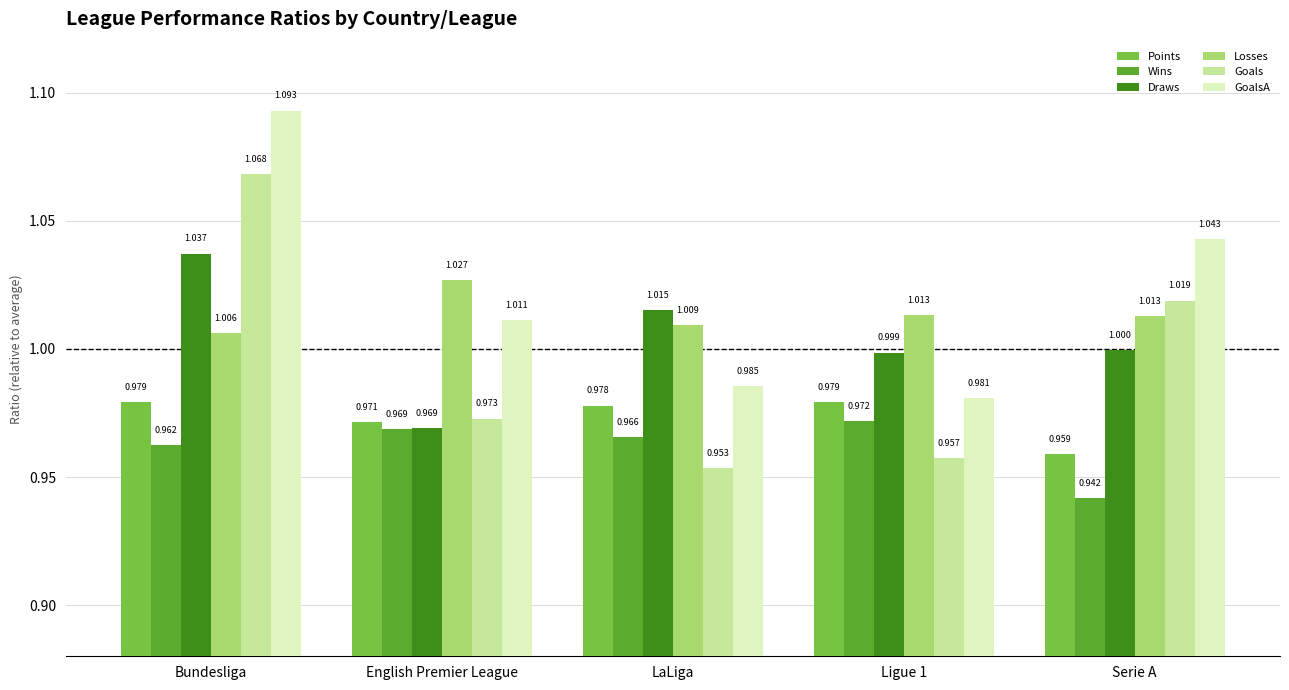

Which label corresponds to the smallest value in the chart?

Serie A